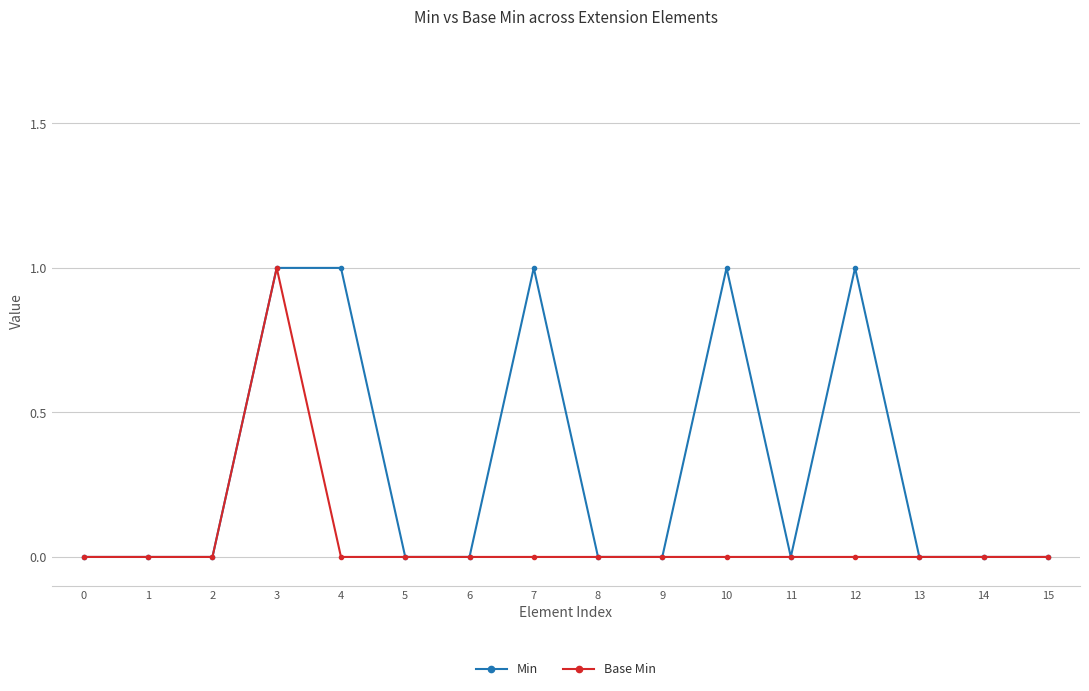

How many lines are shown in the chart?

2